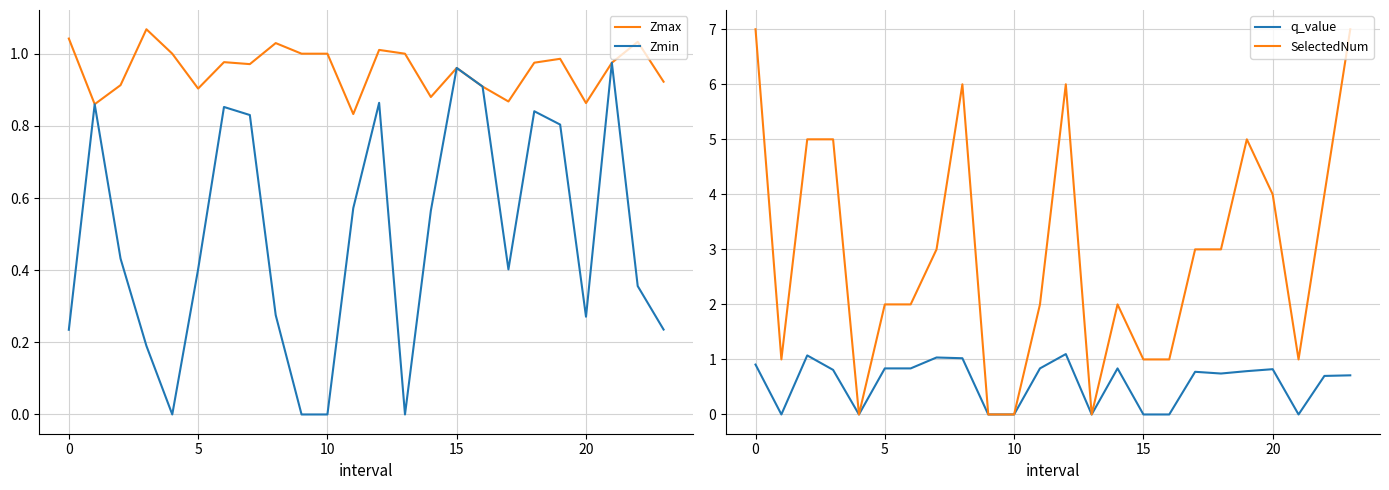

Which series has the largest range (max minus min)?

SelectedNum